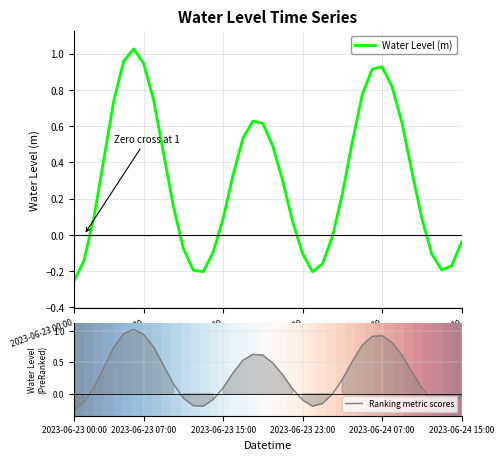

Does the chart display data point markers on the line(s)?

No